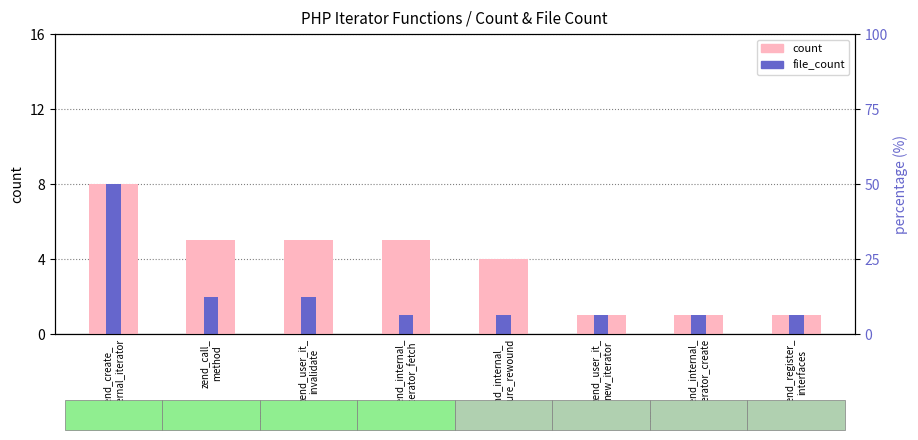

What is the minimum value shown in the chart?

1